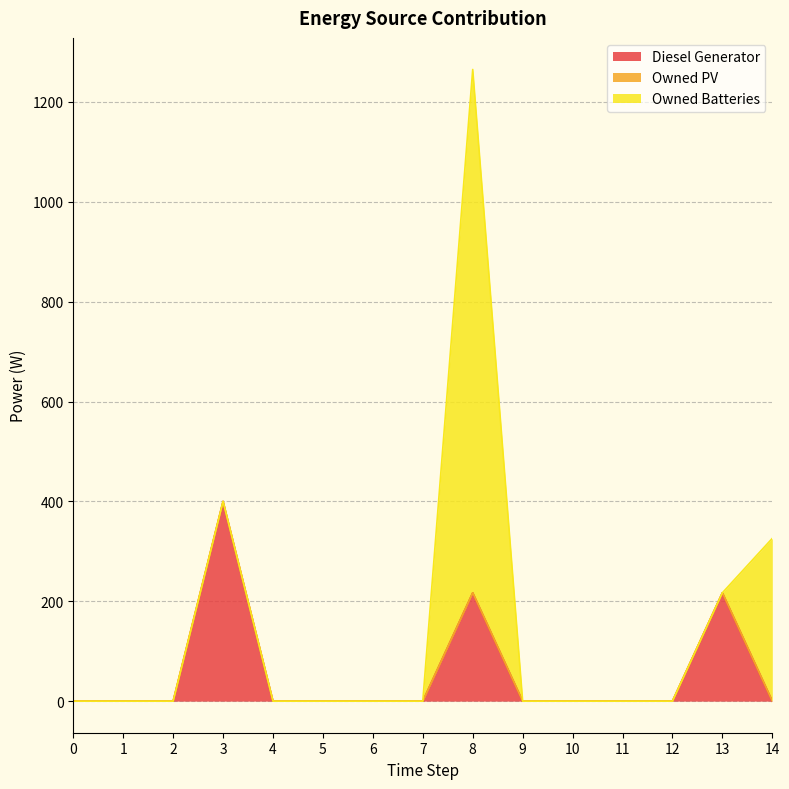

Is the value of Owned Batteries at 10 greater than the value of Owned PV at 6?

No